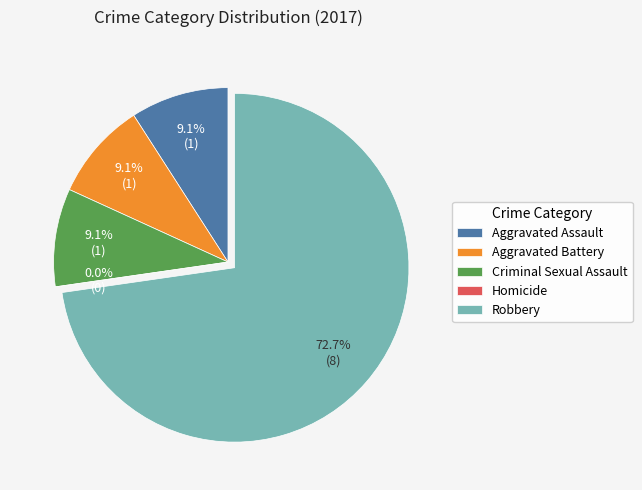

Which slice is the smallest?

Homicide